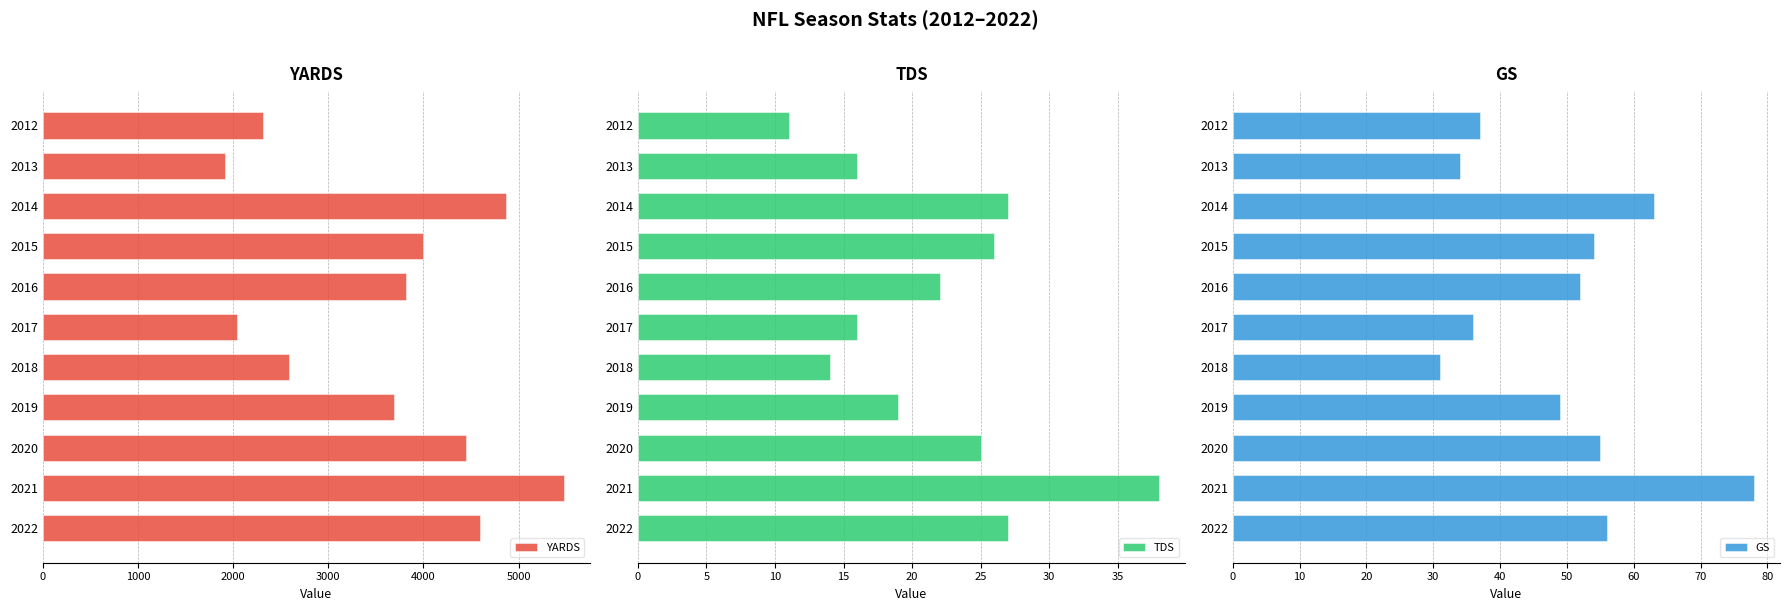

Rank the categories by GS value from lowest to highest.

2018, 2013, 2017, 2012, 2019, 2016, 2015, 2020, 2022, 2014, 2021